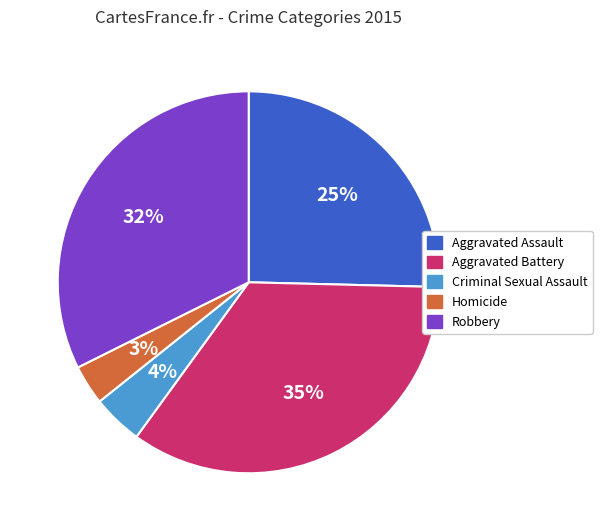

Between Criminal Sexual Assault and Robbery, which is larger?

Robbery